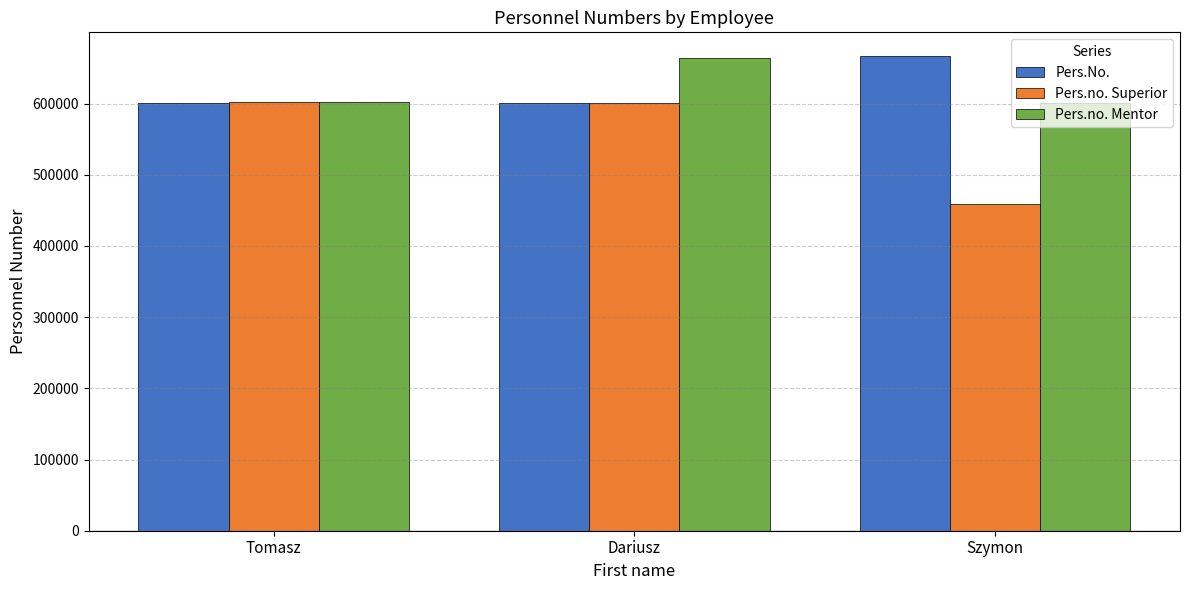

At which category is the sum across all series the highest?

Dariusz